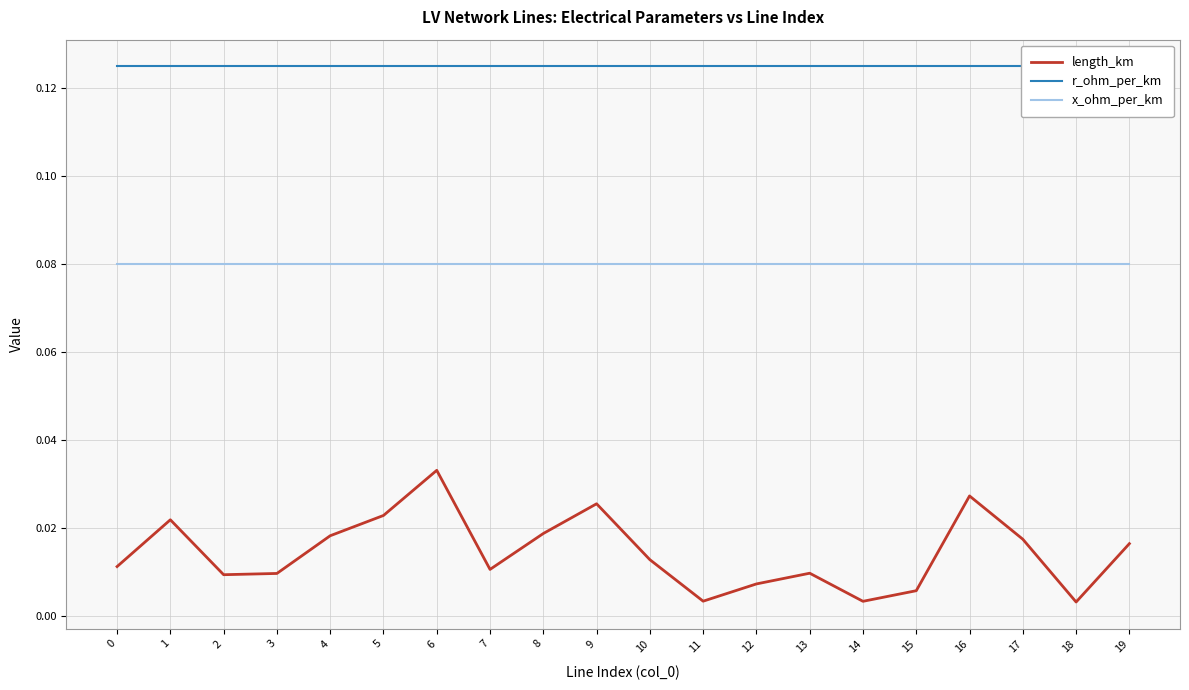

Does the chart display data point markers on the line(s)?

No